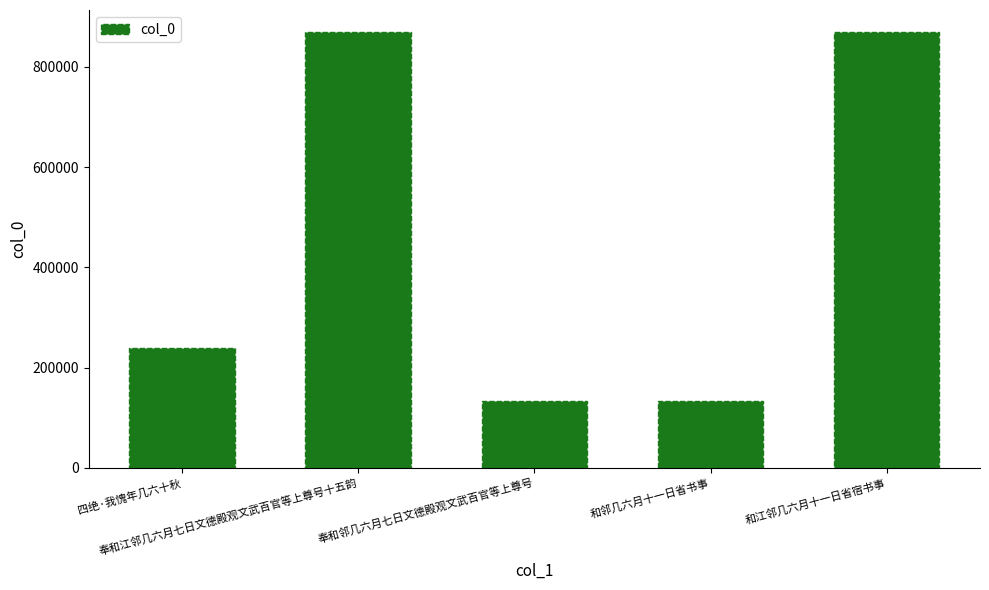

What is the smallest value displayed?

133867